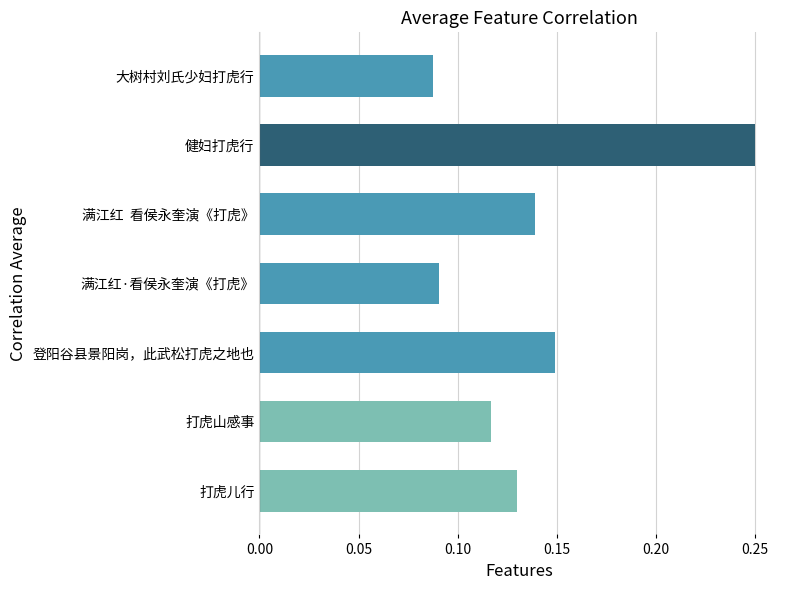

Count the values in the range 0 to 1.

7